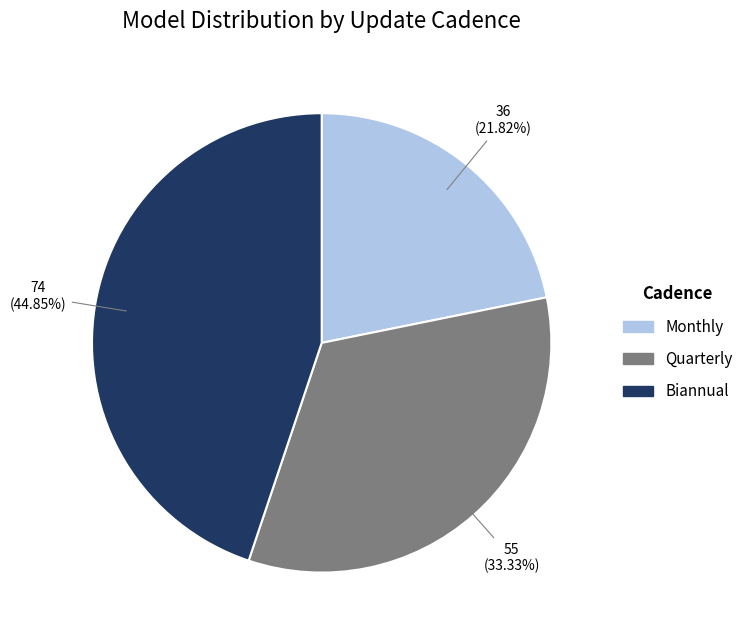

Count the number of slices in the pie.

3